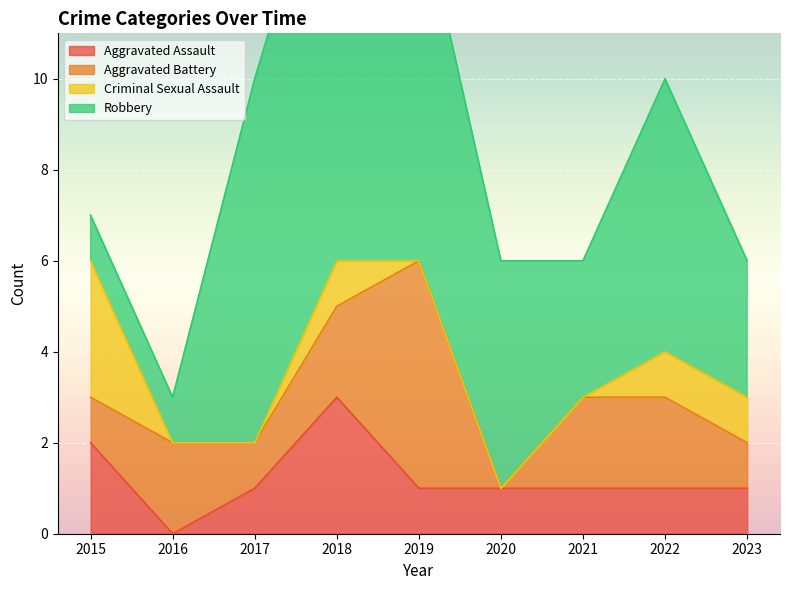

At how many categories does at least one series exceed 7?

3